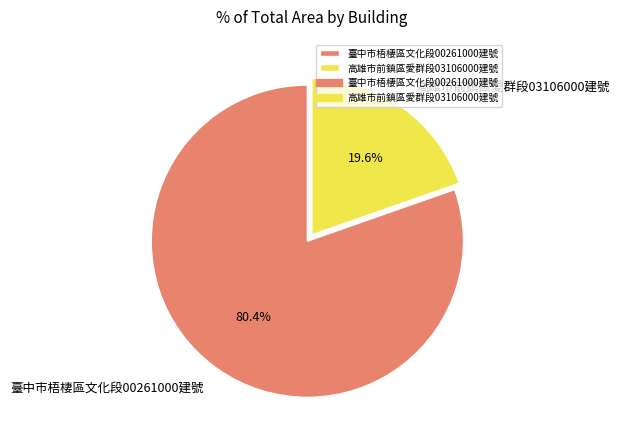

How many slices are in this pie chart?

2